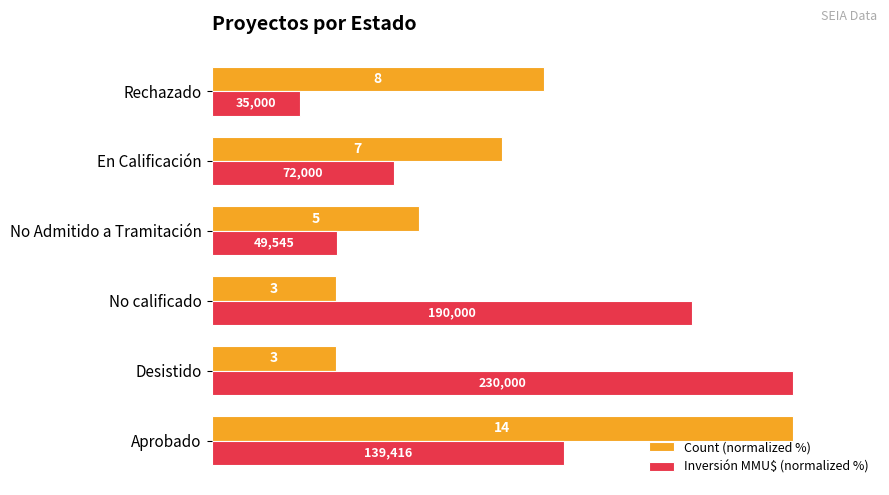

What are all the series names shown in the legend?

Count (normalized %), Inversión MMU$ (normalized %)